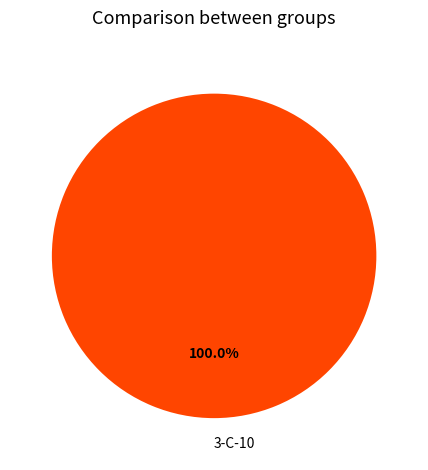

Which slice represents more than half of the pie?

3-C-10